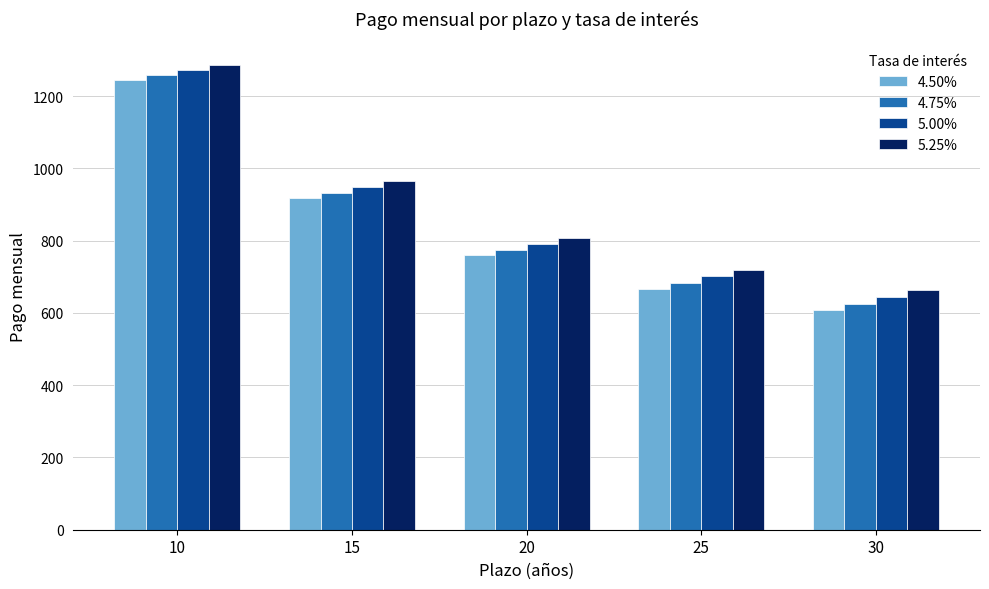

What is the maximum value for 5.00%?

1272.8